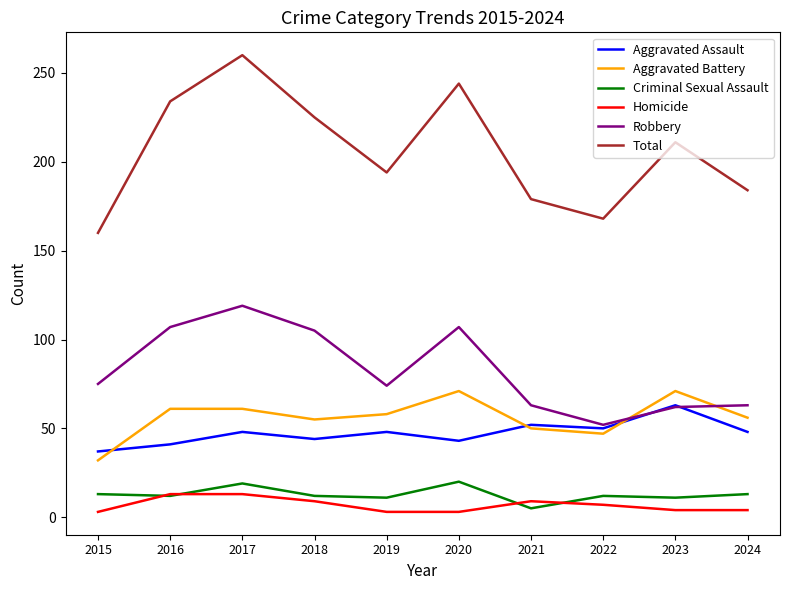

Read the Aggravated Assault value at 2017, to the nearest 10.

50